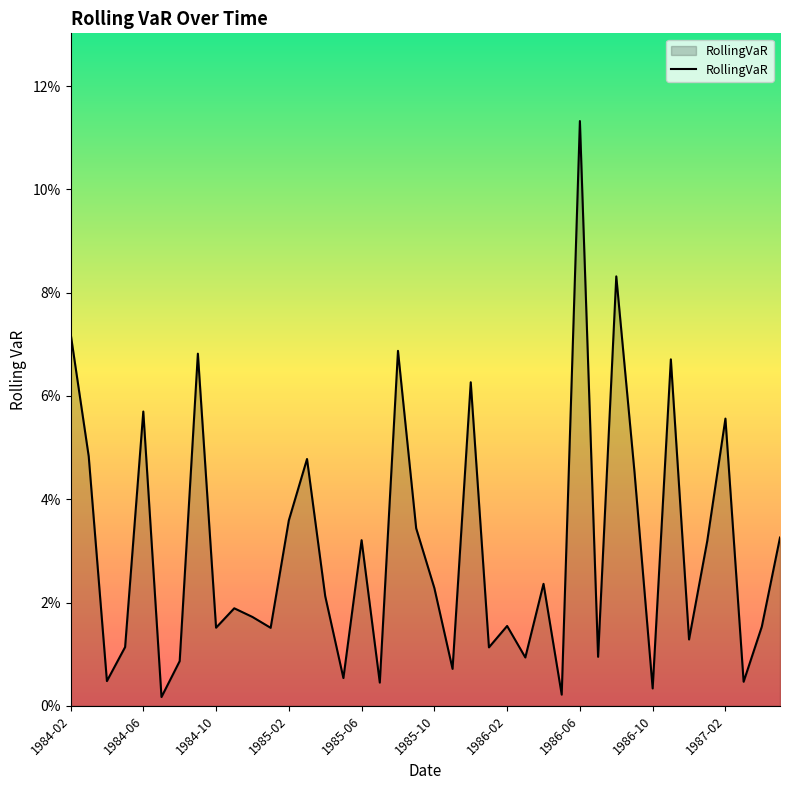

Does the chart have visible grid lines?

No